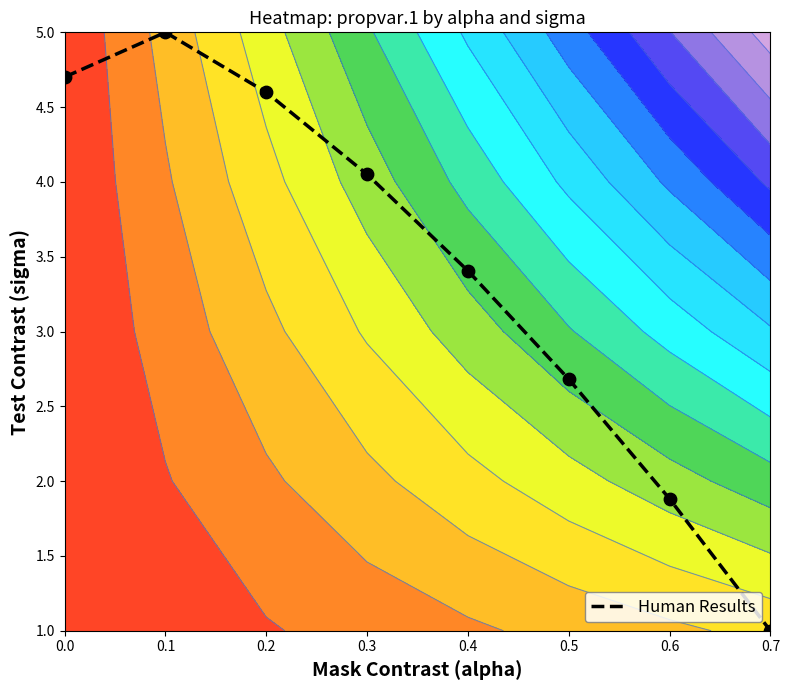

How many data points are above 4?

4